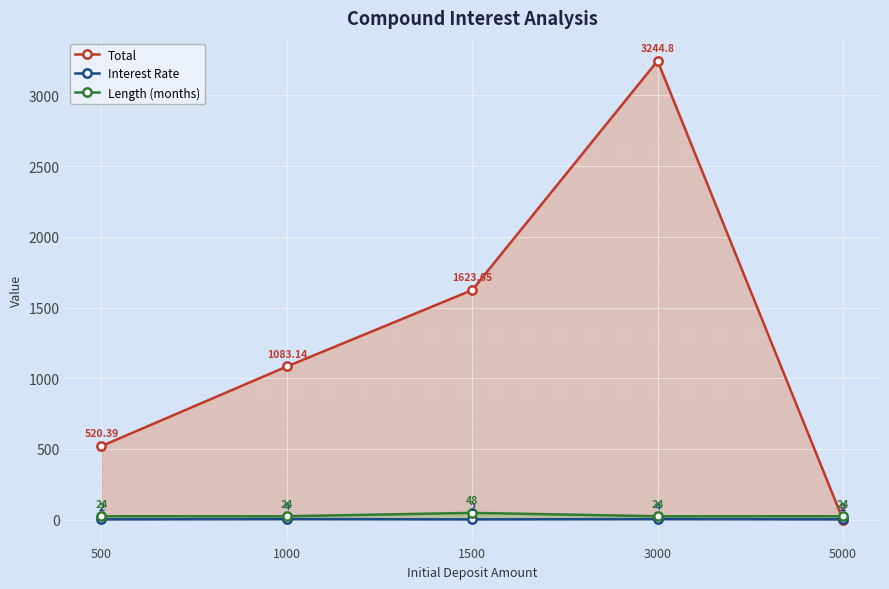

How many lines are shown in the chart?

3